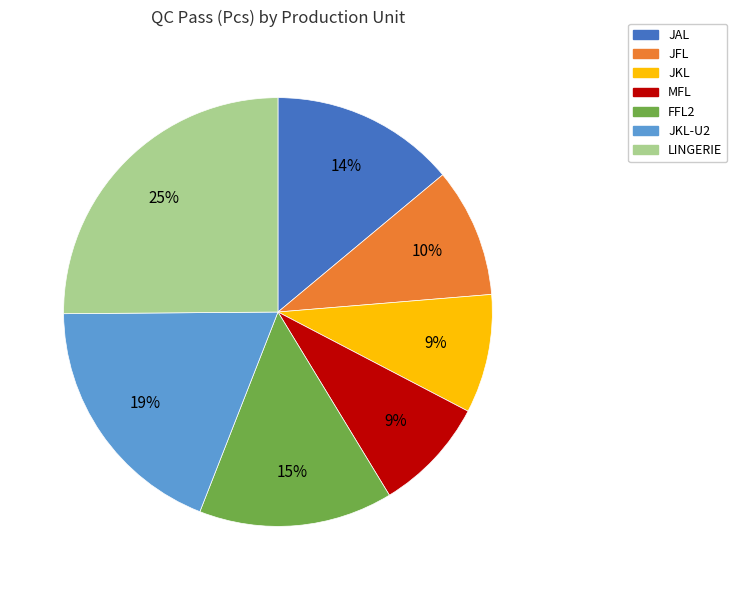

Which has a higher value, JAL or JFL?

JAL